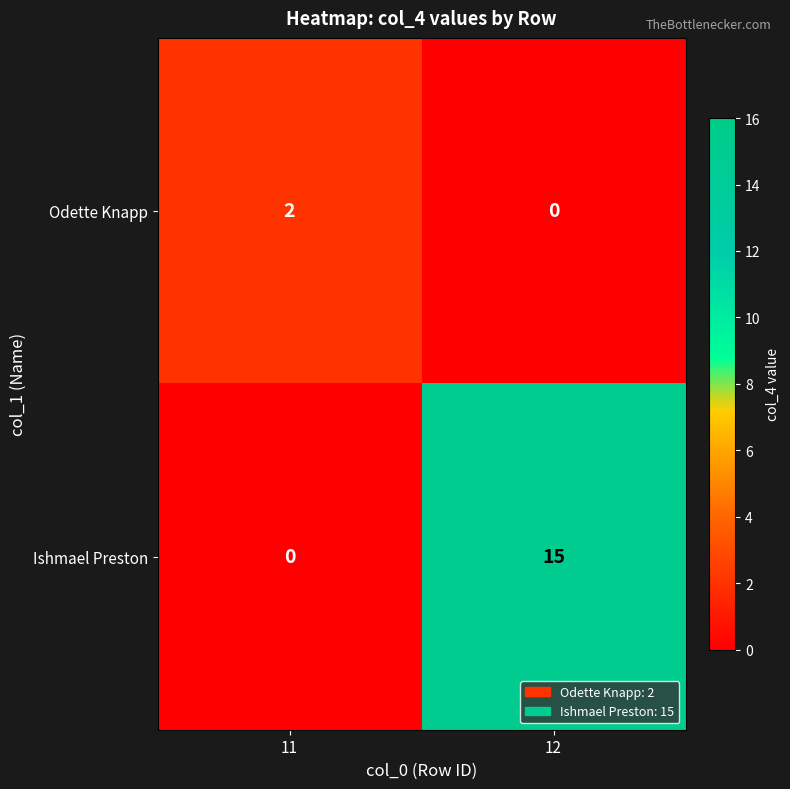

At which label is Ishmael Preston closest to 7?

11